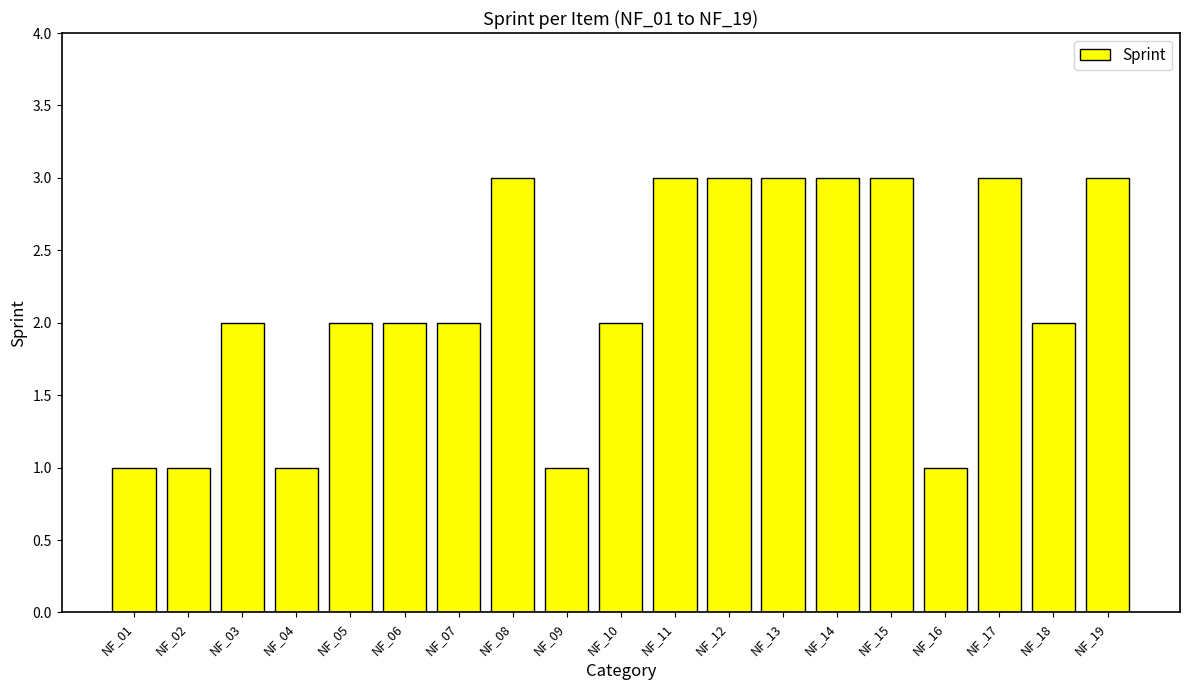

What is the difference between the second highest and minimum values?

2